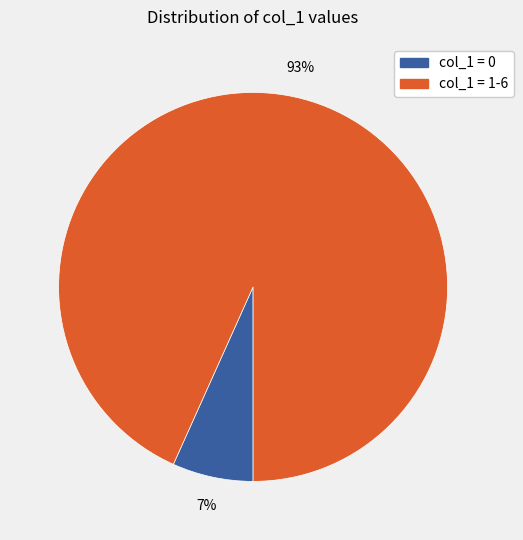

Is there a majority slice in this chart?

Yes